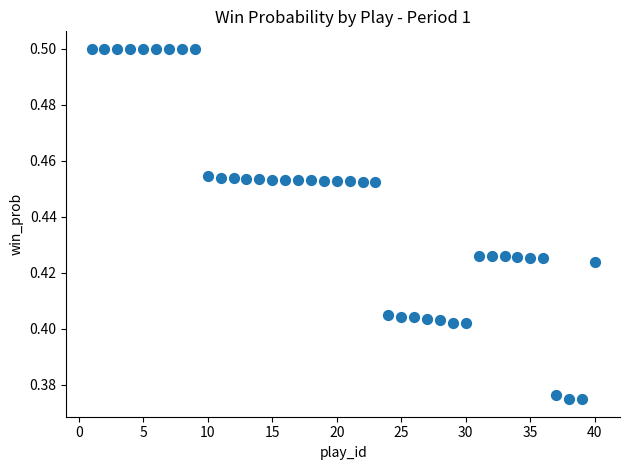

What is the range of X values (max minus min)?

39.0